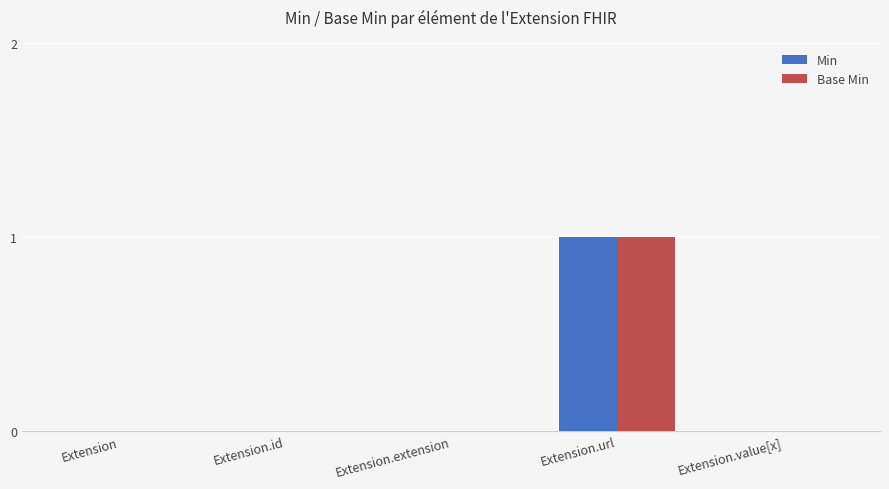

How many groups of bars are there?

5